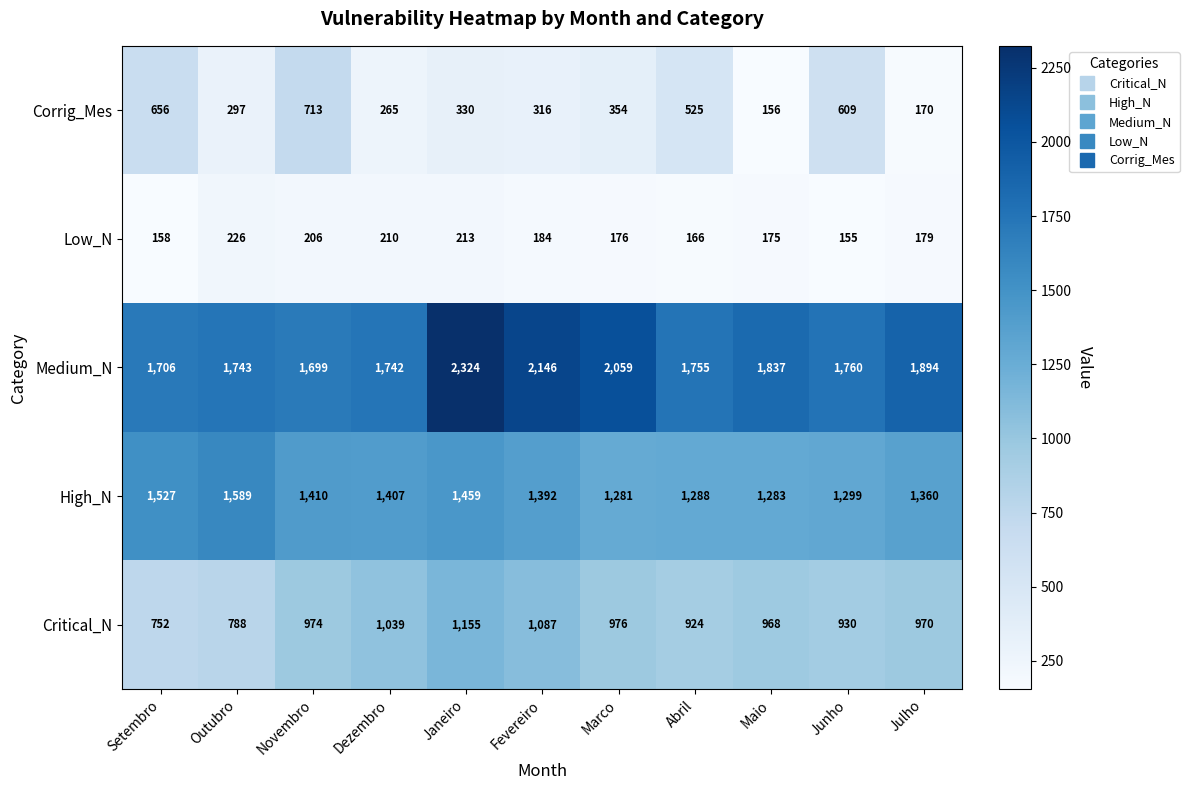

Between Dezembro and Abril, which series saw the biggest shift?

Corrig_Mes